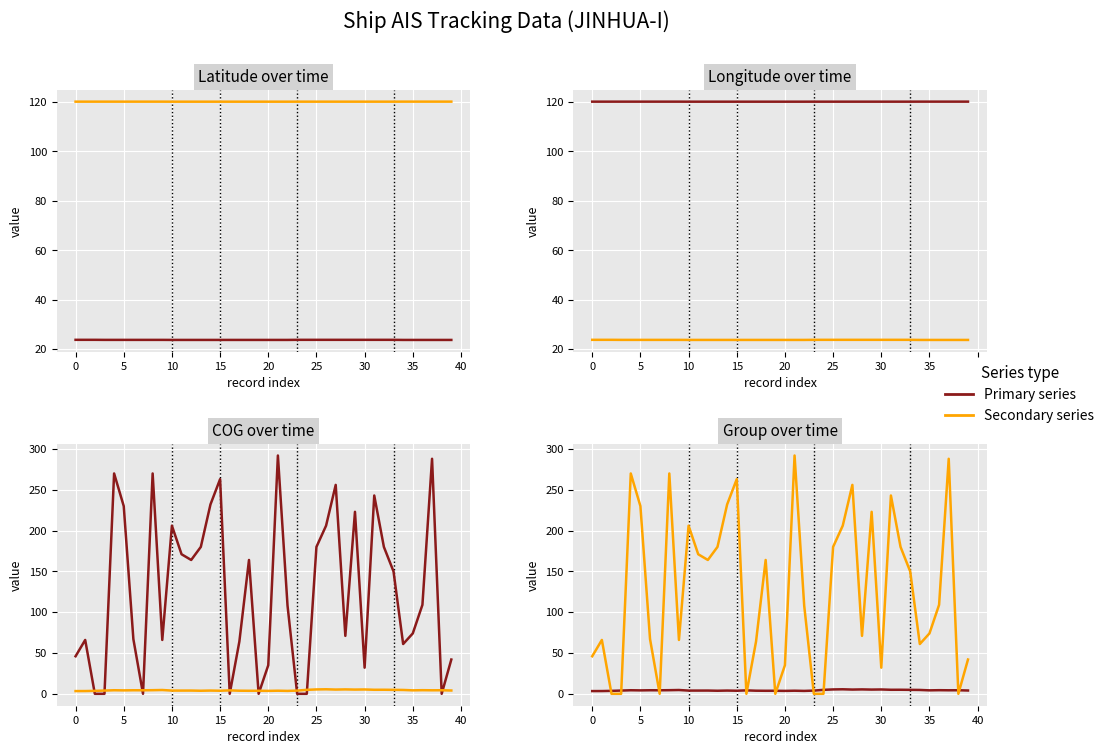

What is the value of the Longitude point at the 32nd from the left?

120.1